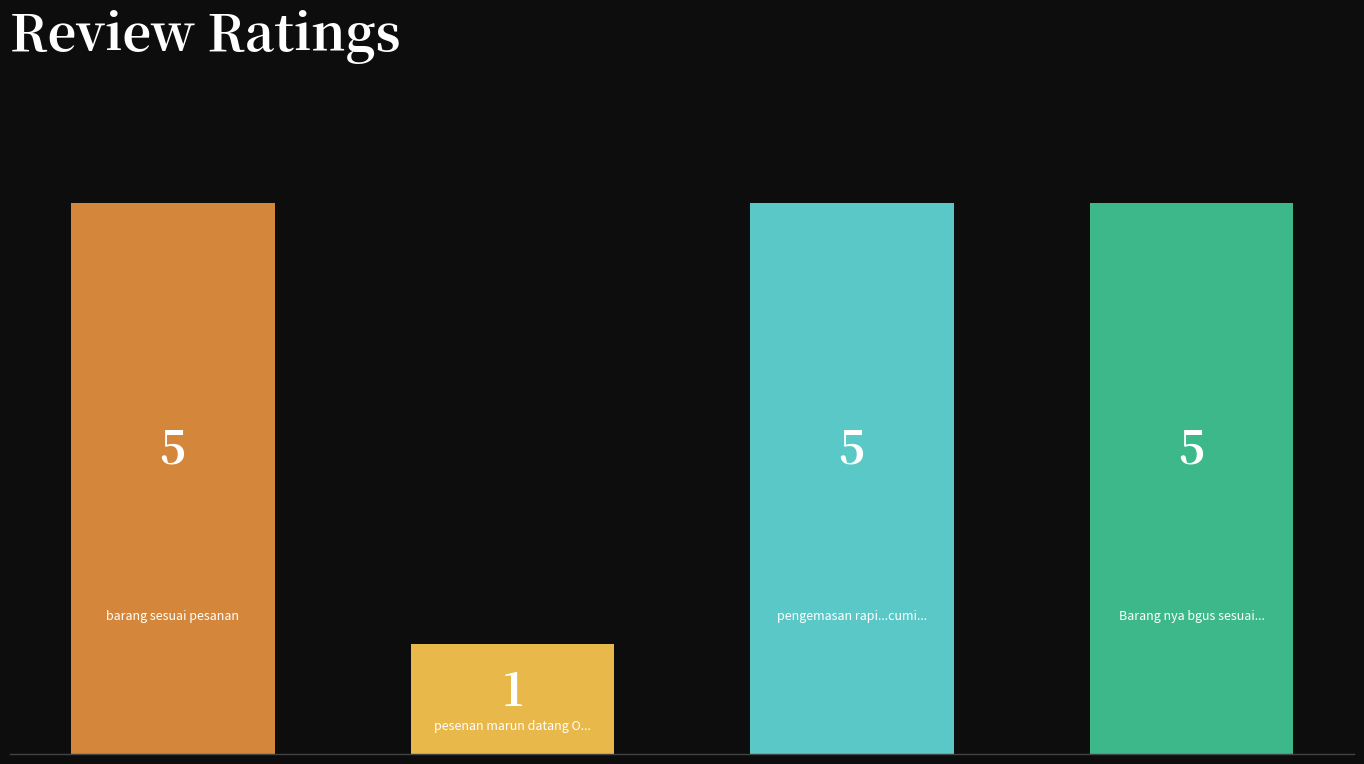

What is the difference between the maximum and minimum values?

4